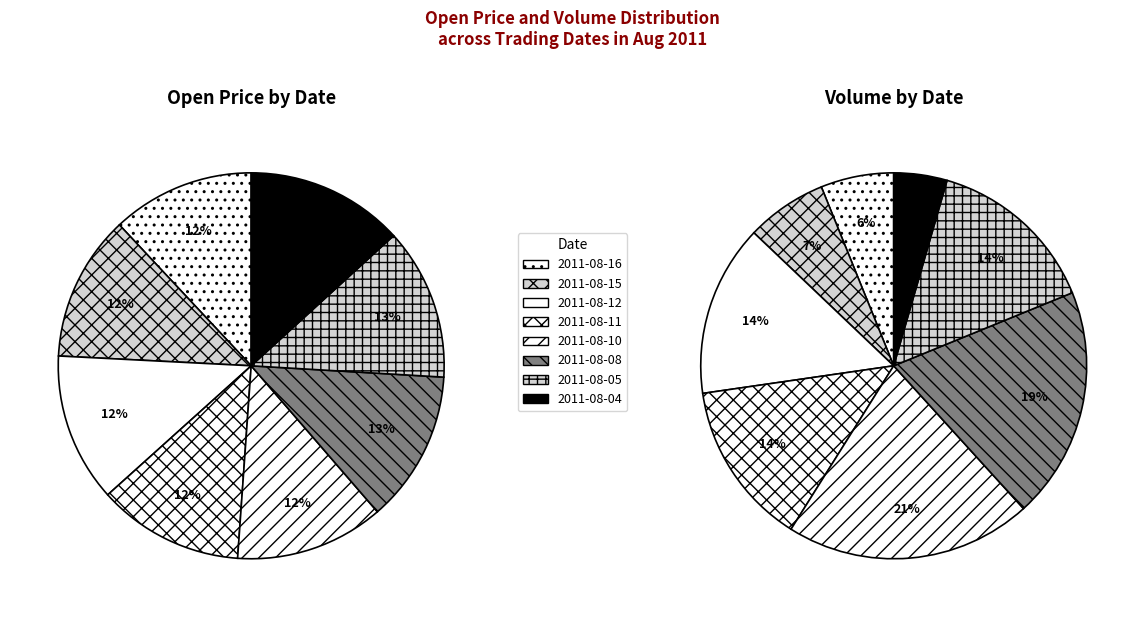

To the nearest percent, what is the average slice percentage?

13%